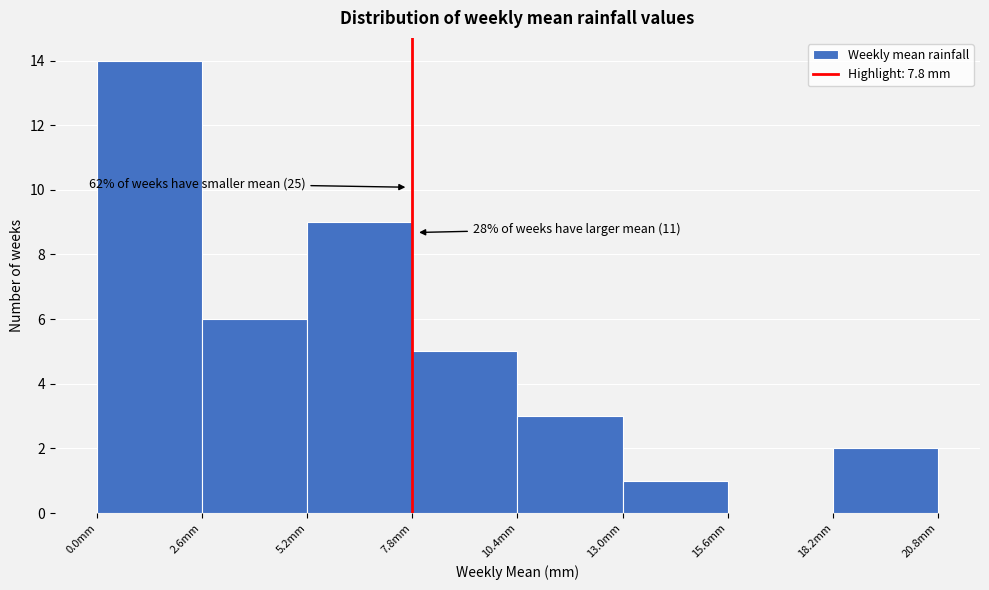

Which range on the x-axis has the tallest bar?

0.0 to 2.6